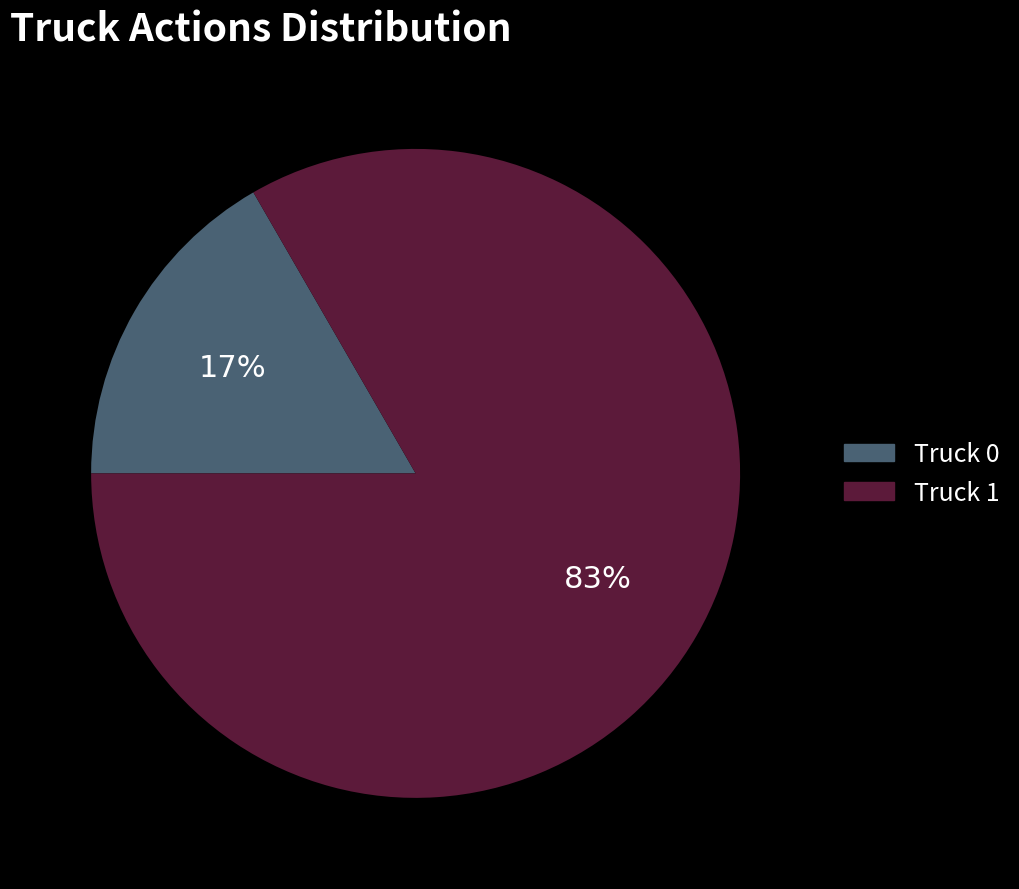

Which has a higher value, Truck 0 or Truck 1?

Truck 1